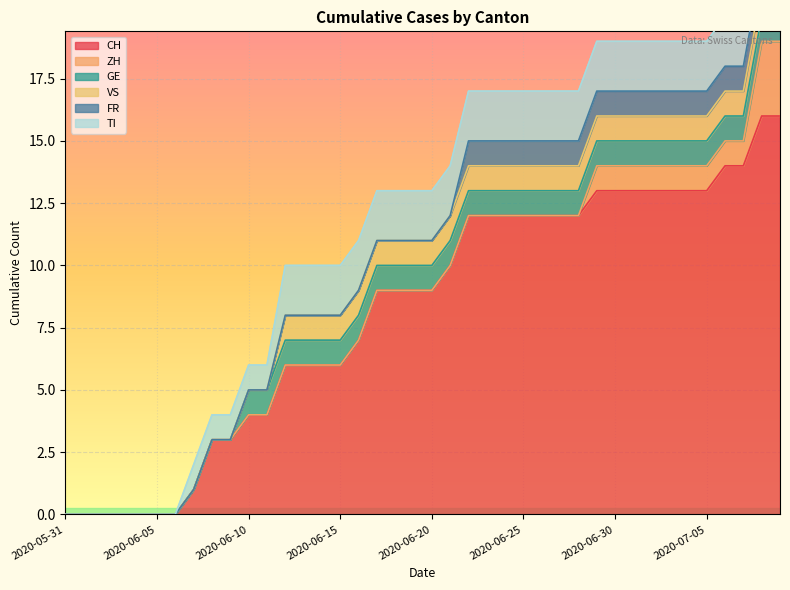

Reading right to left, transcribe all the data shown in this chart.

CH: 2020-07-09=16	2020-07-08=16	2020-07-07=14	2020-07-06=14	2020-07-05=13	2020-07-04=13	2020-07-03=13	2020-07-02=13	2020-07-01=13	2020-06-30=13	2020-06-29=13	2020-06-28=12	2020-06-27=12	2020-06-26=12	2020-06-25=12	2020-06-24=12	2020-06-23=12	2020-06-22=12	2020-06-21=10	2020-06-20=9	2020-06-19=9	2020-06-18=9	2020-06-17=9	2020-06-16=7	2020-06-15=6	2020-06-14=6	2020-06-13=6	2020-06-12=6	2020-06-11=4	2020-06-10=4	2020-06-09=3	2020-06-08=3	2020-06-07=1	2020-06-06=0	2020-06-05=0	2020-06-04=0	2020-06-03=0	2020-06-02=0	2020-06-01=0	2020-05-31=0
ZH: 2020-07-09=3	2020-07-08=3	2020-07-07=1	2020-07-06=1	2020-07-05=1	2020-07-04=1	2020-07-03=1	2020-07-02=1	2020-07-01=1	2020-06-30=1	2020-06-29=1	2020-06-28=0	2020-06-27=0	2020-06-26=0	2020-06-25=0	2020-06-24=0	2020-06-23=0	2020-06-22=0	2020-06-21=0	2020-06-20=0	2020-06-19=0	2020-06-18=0	2020-06-17=0	2020-06-16=0	2020-06-15=0	2020-06-14=0	2020-06-13=0	2020-06-12=0	2020-06-11=0	2020-06-10=0	2020-06-09=0	2020-06-08=0	2020-06-07=0	2020-06-06=0	2020-06-05=0	2020-06-04=0	2020-06-03=0	2020-06-02=0	2020-06-01=0	2020-05-31=0
GE: 2020-07-09=1	2020-07-08=1	2020-07-07=1	2020-07-06=1	2020-07-05=1	2020-07-04=1	2020-07-03=1	2020-07-02=1	2020-07-01=1	2020-06-30=1	2020-06-29=1	2020-06-28=1	2020-06-27=1	2020-06-26=1	2020-06-25=1	2020-06-24=1	2020-06-23=1	2020-06-22=1	2020-06-21=1	2020-06-20=1	2020-06-19=1	2020-06-18=1	2020-06-17=1	2020-06-16=1	2020-06-15=1	2020-06-14=1	2020-06-13=1	2020-06-12=1	2020-06-11=1	2020-06-10=1	2020-06-09=0	2020-06-08=0	2020-06-07=0	2020-06-06=0	2020-06-05=0	2020-06-04=0	2020-06-03=0	2020-06-02=0	2020-06-01=0	2020-05-31=0
VS: 2020-07-09=1	2020-07-08=1	2020-07-07=1	2020-07-06=1	2020-07-05=1	2020-07-04=1	2020-07-03=1	2020-07-02=1	2020-07-01=1	2020-06-30=1	2020-06-29=1	2020-06-28=1	2020-06-27=1	2020-06-26=1	2020-06-25=1	2020-06-24=1	2020-06-23=1	2020-06-22=1	2020-06-21=1	2020-06-20=1	2020-06-19=1	2020-06-18=1	2020-06-17=1	2020-06-16=1	2020-06-15=1	2020-06-14=1	2020-06-13=1	2020-06-12=1	2020-06-11=0	2020-06-10=0	2020-06-09=0	2020-06-08=0	2020-06-07=0	2020-06-06=0	2020-06-05=0	2020-06-04=0	2020-06-03=0	2020-06-02=0	2020-06-01=0	2020-05-31=0
FR: 2020-07-09=1	2020-07-08=1	2020-07-07=1	2020-07-06=1	2020-07-05=1	2020-07-04=1	2020-07-03=1	2020-07-02=1	2020-07-01=1	2020-06-30=1	2020-06-29=1	2020-06-28=1	2020-06-27=1	2020-06-26=1	2020-06-25=1	2020-06-24=1	2020-06-23=1	2020-06-22=1	2020-06-21=0	2020-06-20=0	2020-06-19=0	2020-06-18=0	2020-06-17=0	2020-06-16=0	2020-06-15=0	2020-06-14=0	2020-06-13=0	2020-06-12=0	2020-06-11=0	2020-06-10=0	2020-06-09=0	2020-06-08=0	2020-06-07=0	2020-06-06=0	2020-06-05=0	2020-06-04=0	2020-06-03=0	2020-06-02=0	2020-06-01=0	2020-05-31=0
TI: 2020-07-09=2	2020-07-08=2	2020-07-07=2	2020-07-06=2	2020-07-05=2	2020-07-04=2	2020-07-03=2	2020-07-02=2	2020-07-01=2	2020-06-30=2	2020-06-29=2	2020-06-28=2	2020-06-27=2	2020-06-26=2	2020-06-25=2	2020-06-24=2	2020-06-23=2	2020-06-22=2	2020-06-21=2	2020-06-20=2	2020-06-19=2	2020-06-18=2	2020-06-17=2	2020-06-16=2	2020-06-15=2	2020-06-14=2	2020-06-13=2	2020-06-12=2	2020-06-11=1	2020-06-10=1	2020-06-09=1	2020-06-08=1	2020-06-07=1	2020-06-06=0	2020-06-05=0	2020-06-04=0	2020-06-03=0	2020-06-02=0	2020-06-01=0	2020-05-31=0